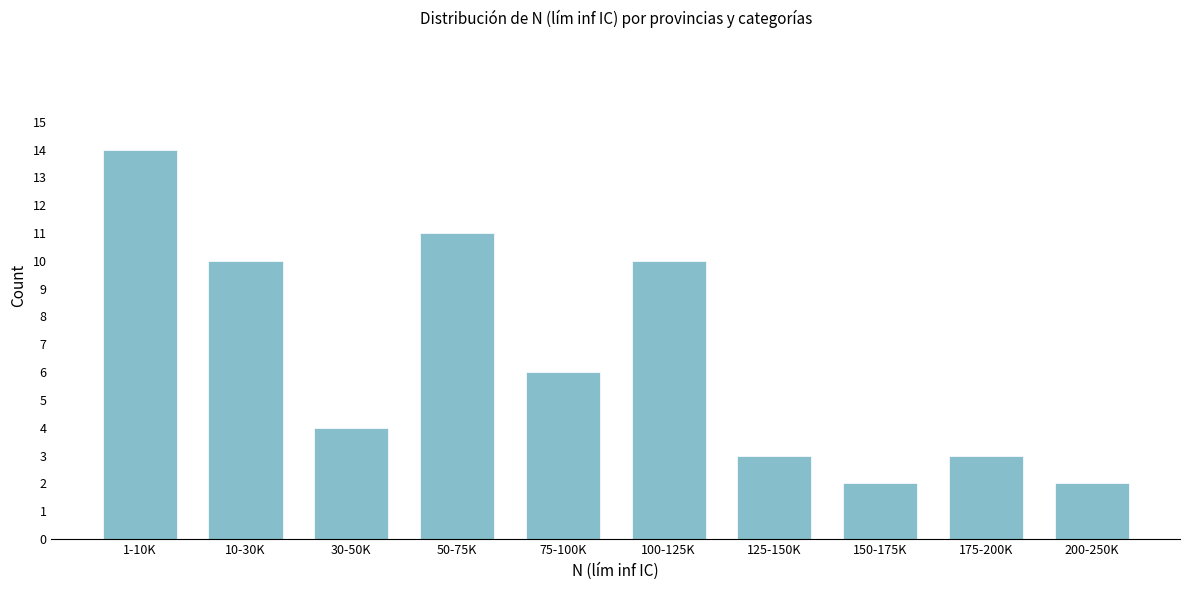

Reading right to left, what are all the values shown in this chart?

200-250K=2	175-200K=3	150-175K=2	125-150K=3	100-125K=10	75-100K=6	50-75K=11	30-50K=4	10-30K=10	1-10K=14